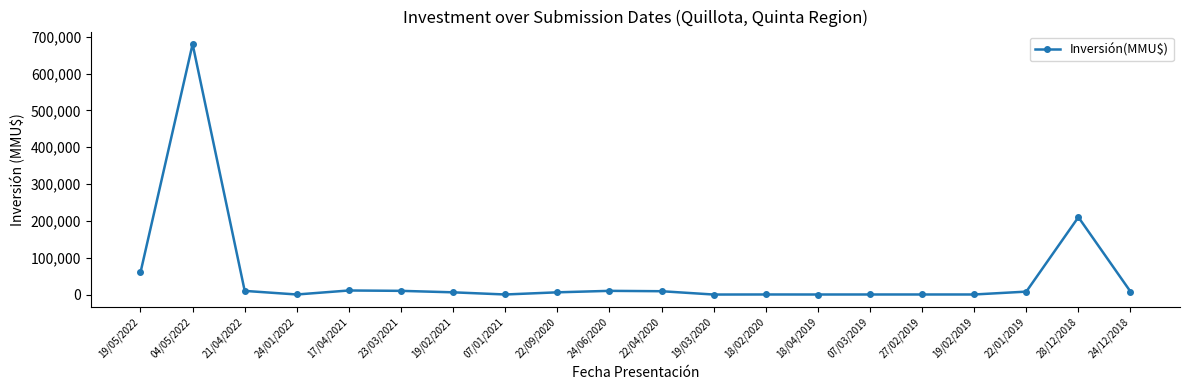

Count the number of categories in the chart.

20